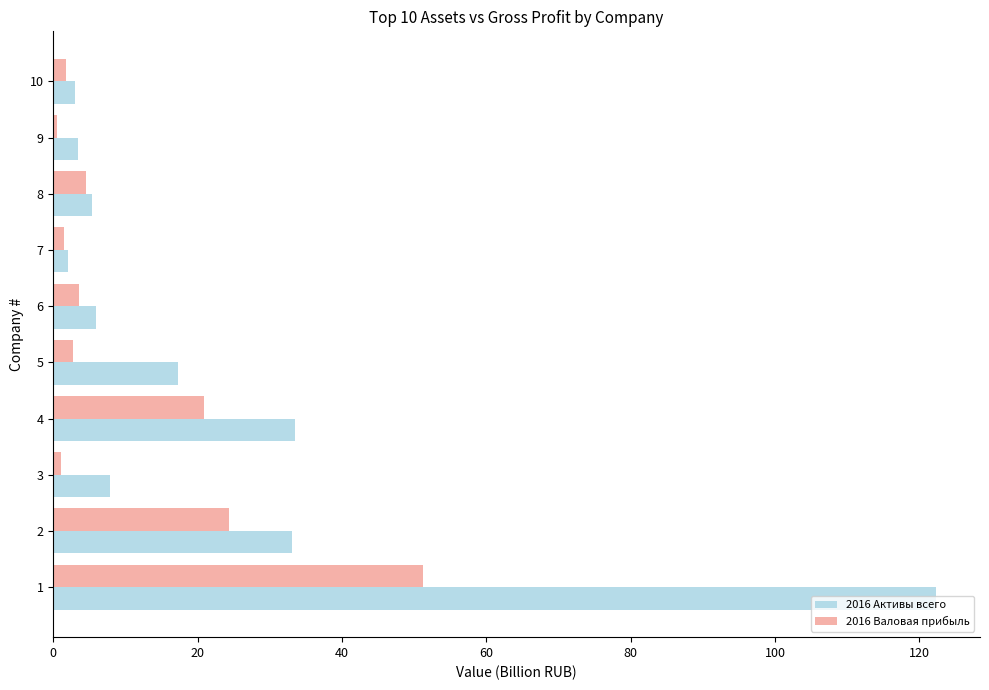

Is it true that 2016 Активы всего equals 33.4 at 4?

True